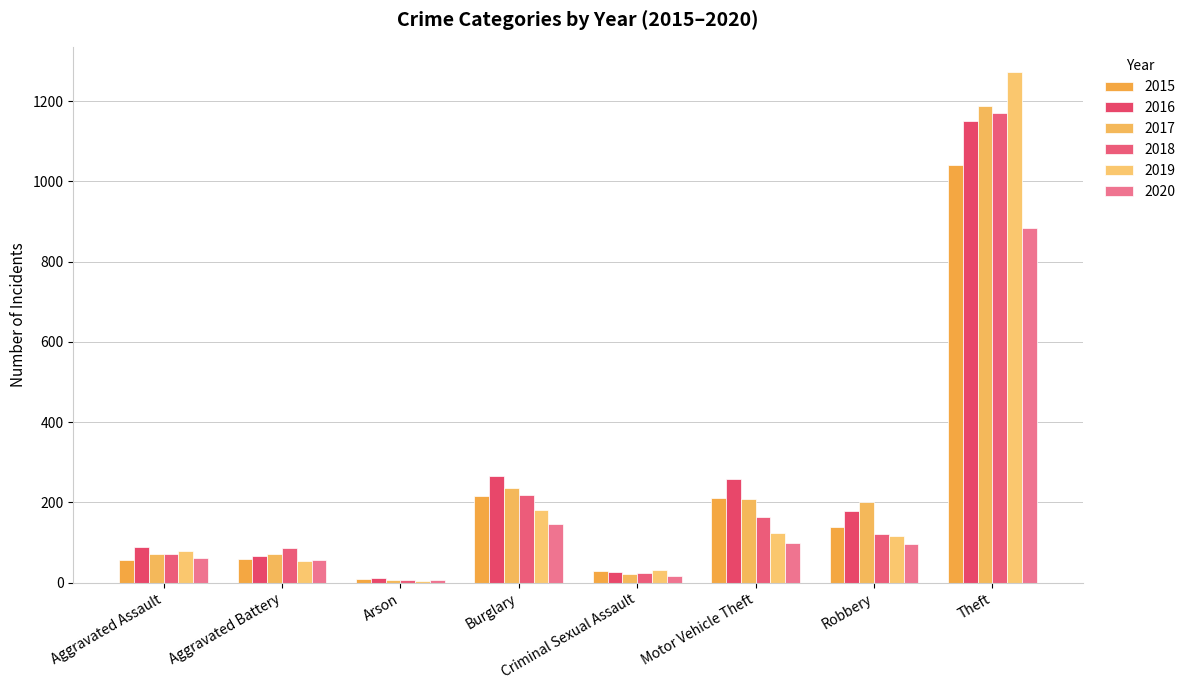

Which category has the highest value in the 2018 series?

Theft